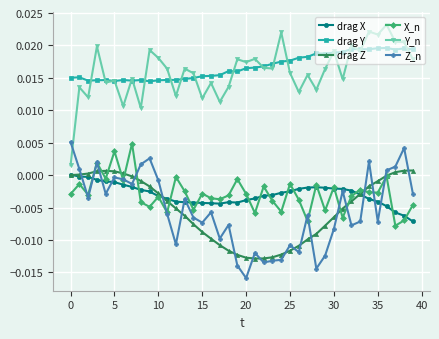

True or false: drag X and Y_n cross at least once.

False